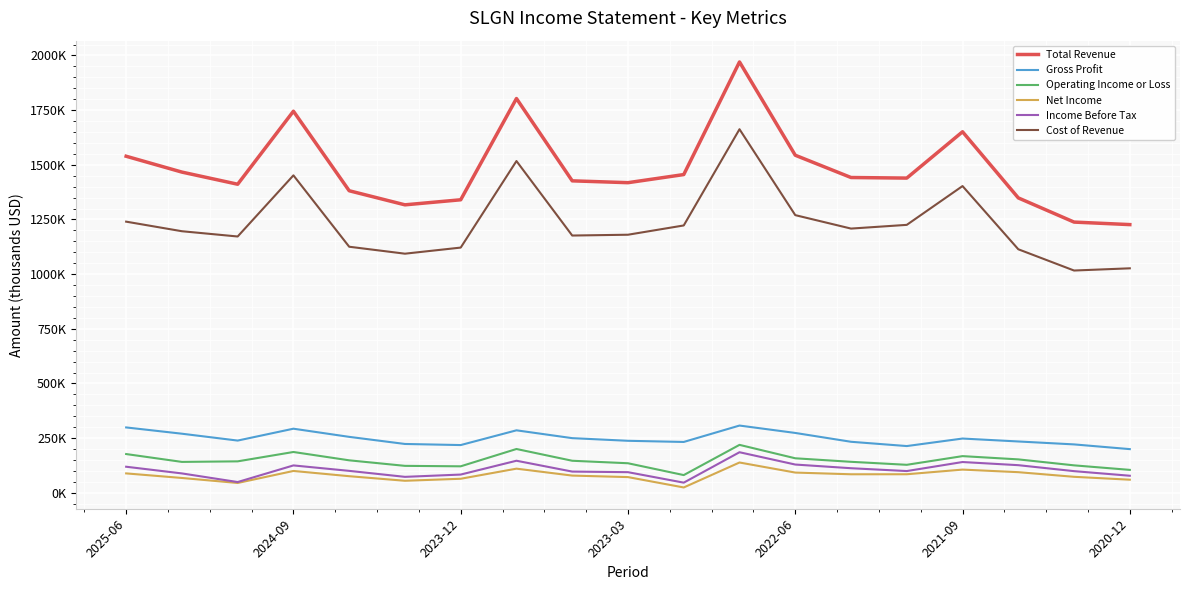

What are all the series names shown in the legend?

Total Revenue, Gross Profit, Operating Income or Loss, Net Income, Income Before Tax, Cost of Revenue